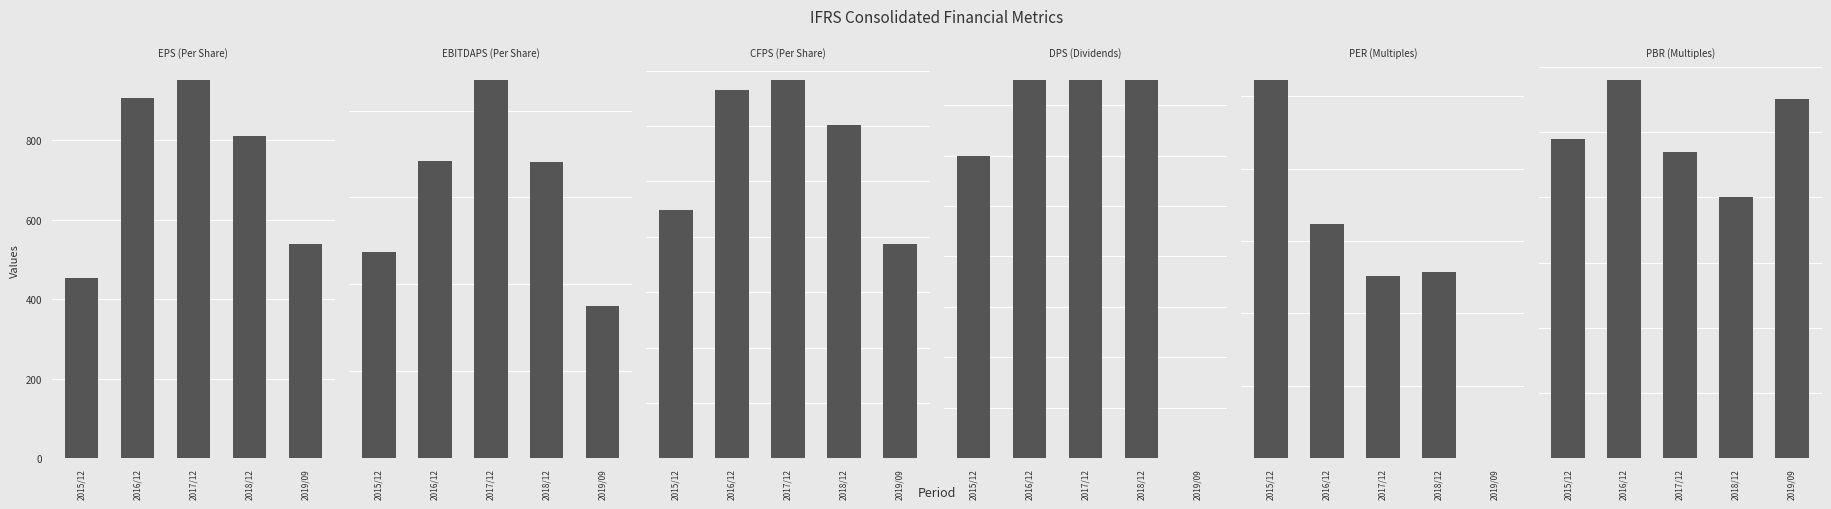

At how many categories does at least one series exceed 1344?

3